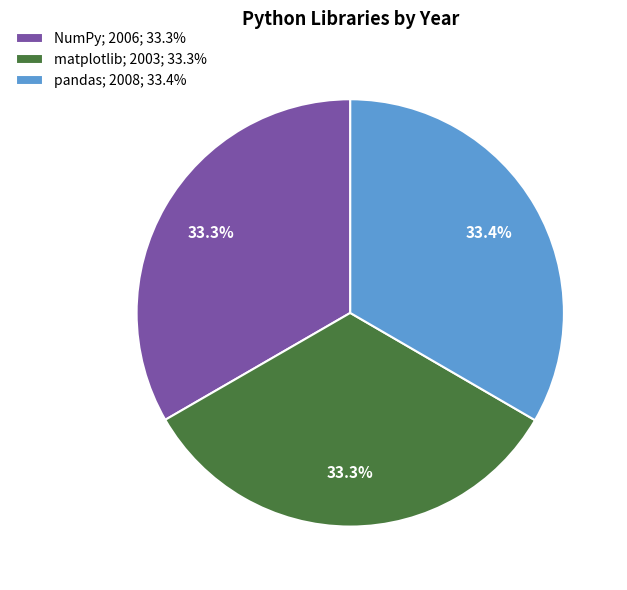

How much of the chart is everything except pandas; 2008; 33.4%?

66.6%